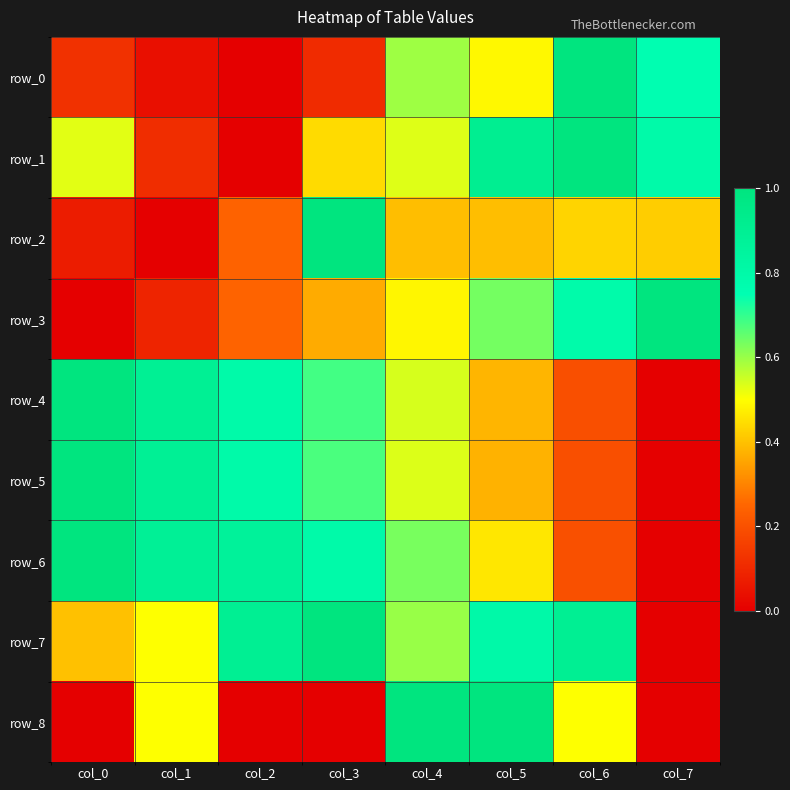

Which category has the highest value in the row_5 series?

col_0